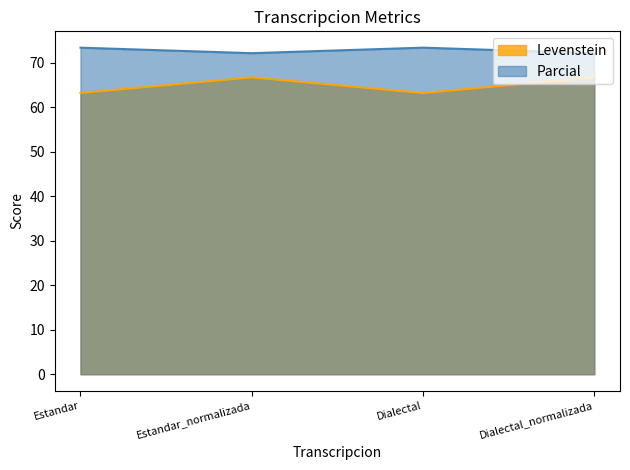

True or false: Parcial and Levenstein cross at least once.

False